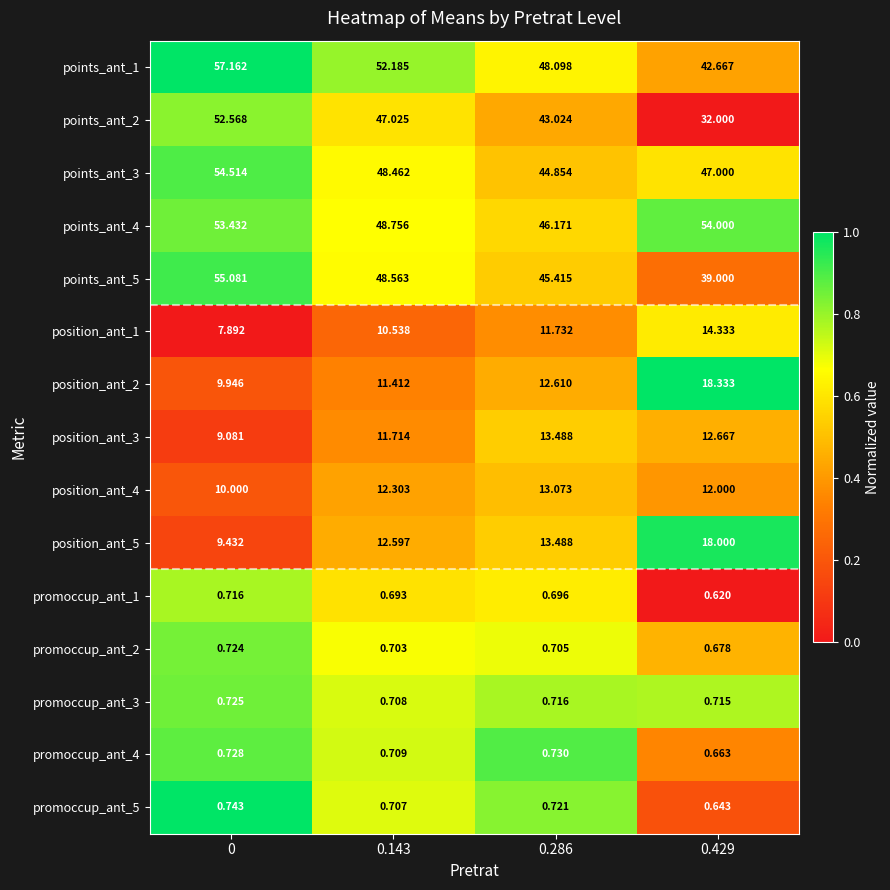

Is the value of position_ant_2 at 0.143 greater than the value of promoccup_ant_3 at 0.286?

Yes